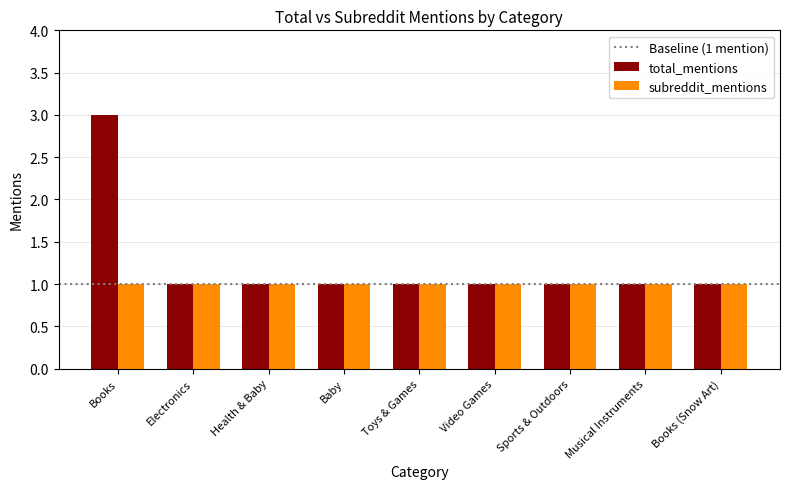

Which series has the widest spread of values?

total_mentions